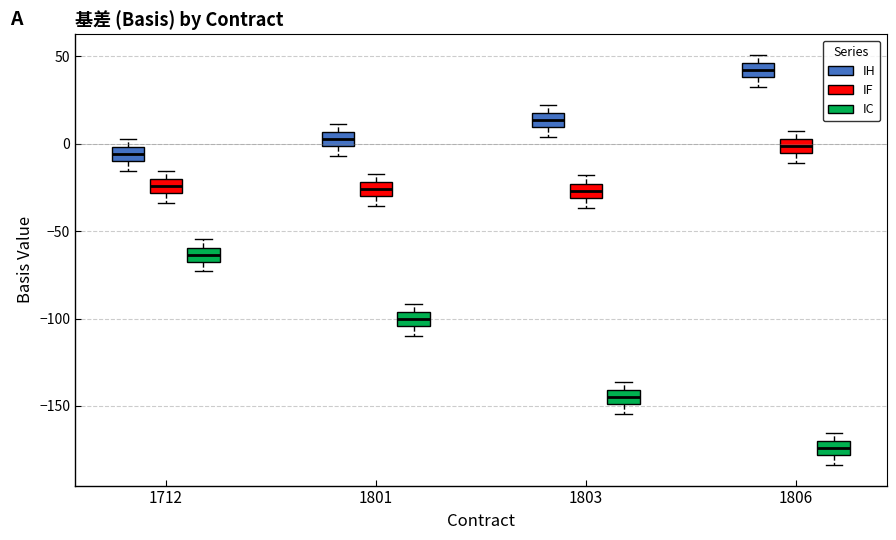

Reading left to right, read every box against the y-axis: the position of its median line, the range the box covers, and the ends of its whiskers. The values are not printed on the chart, so give them approximately, as read against the axis.

1712 (IH): median -5, box -10 to 0, whiskers -15 to 5
1712 (IF): median -25, box -30 to -20, whiskers -35 to -15
1712 (IC): median -65 (inside the box), box -65 to -60, whiskers -75 to -55
1801 (IH): median 5 (inside the box), box 0 to 5, whiskers -5 to 10
1801 (IF): median -25, box -30 to -20, whiskers -35 to -15
1801 (IC): median -100, box -105 to -95, whiskers -110 to -90
1803 (IH): median 15, box 10 to 20, whiskers 5 to 20 (above the box's upper edge)
1803 (IF): median -25 (inside the box), box -30 to -25, whiskers -35 to -20
1803 (IC): median -145, box -150 to -140, whiskers -155 to -135
1806 (IH): median 40 (inside the box), box 40 to 45, whiskers 35 to 50
1806 (IF): median 0, box -5 to 5, whiskers -10 to 5 (above the box's upper edge)
1806 (IC): median -175, box -180 to -170, whiskers -185 to -165